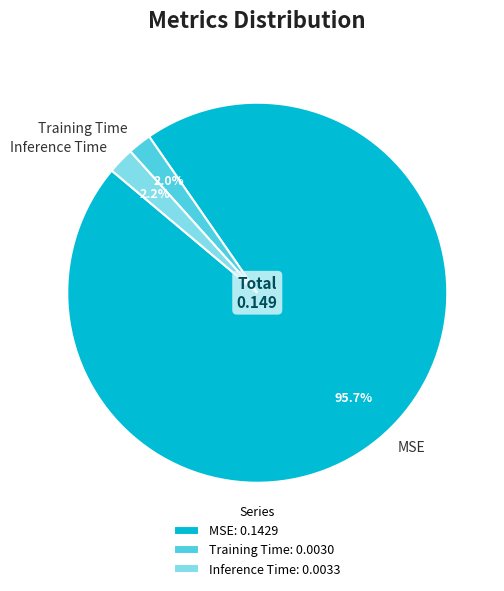

How many segments does this pie chart have?

3